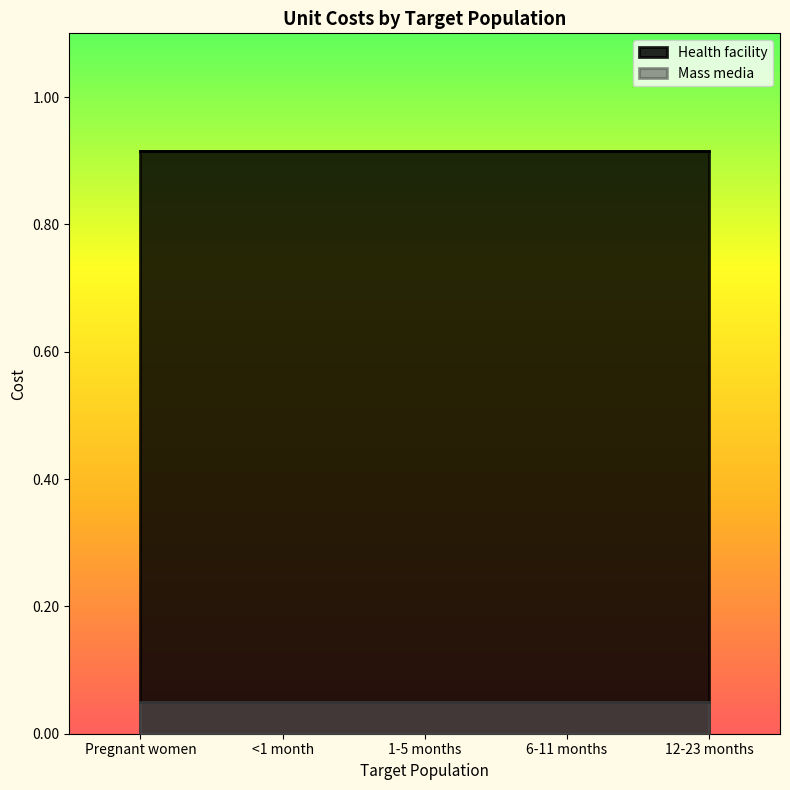

What are all the series names shown in the legend?

Health facility, Mass media